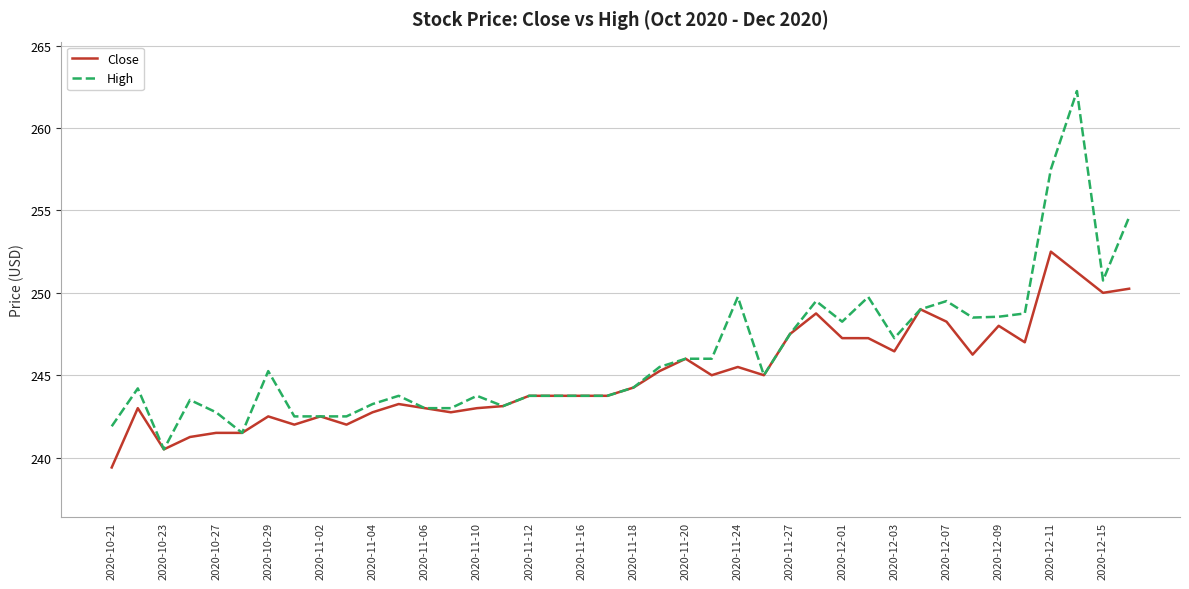

How many lines are shown in the chart?

2